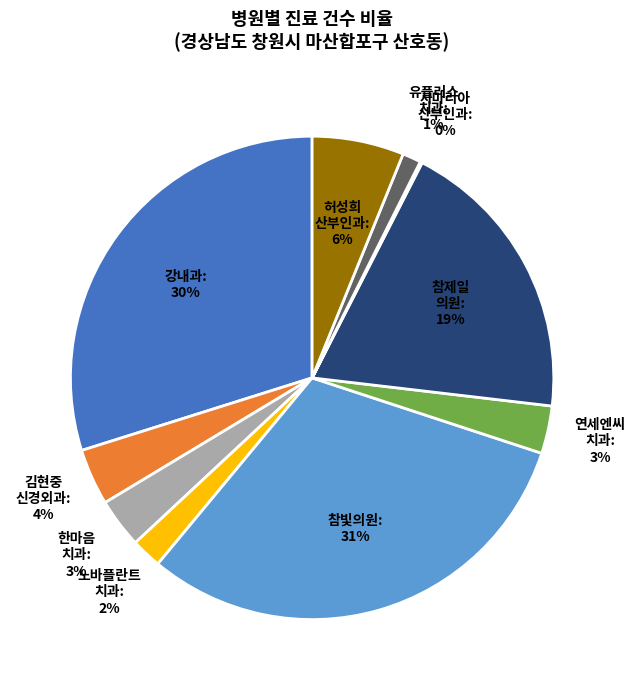

Is there any slice that represents more than half of the pie?

No